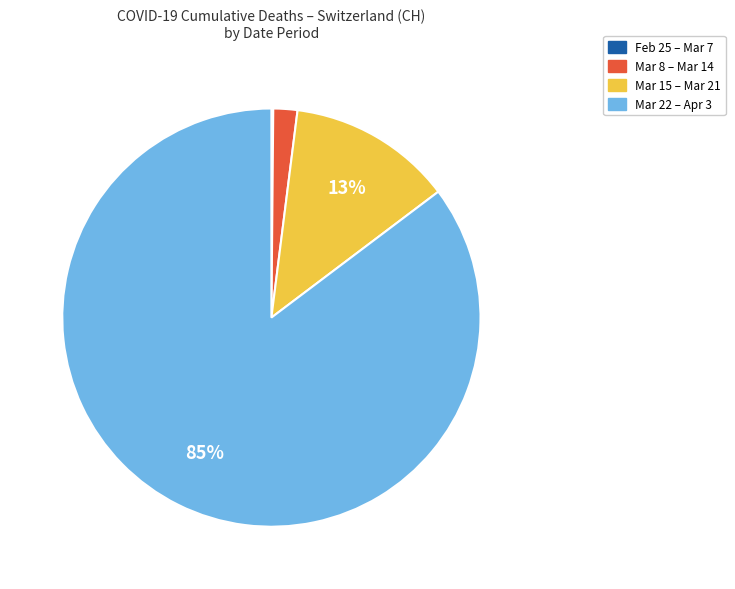

To the nearest percent, what portion does Mar 22 – Apr 3 represent?

85%